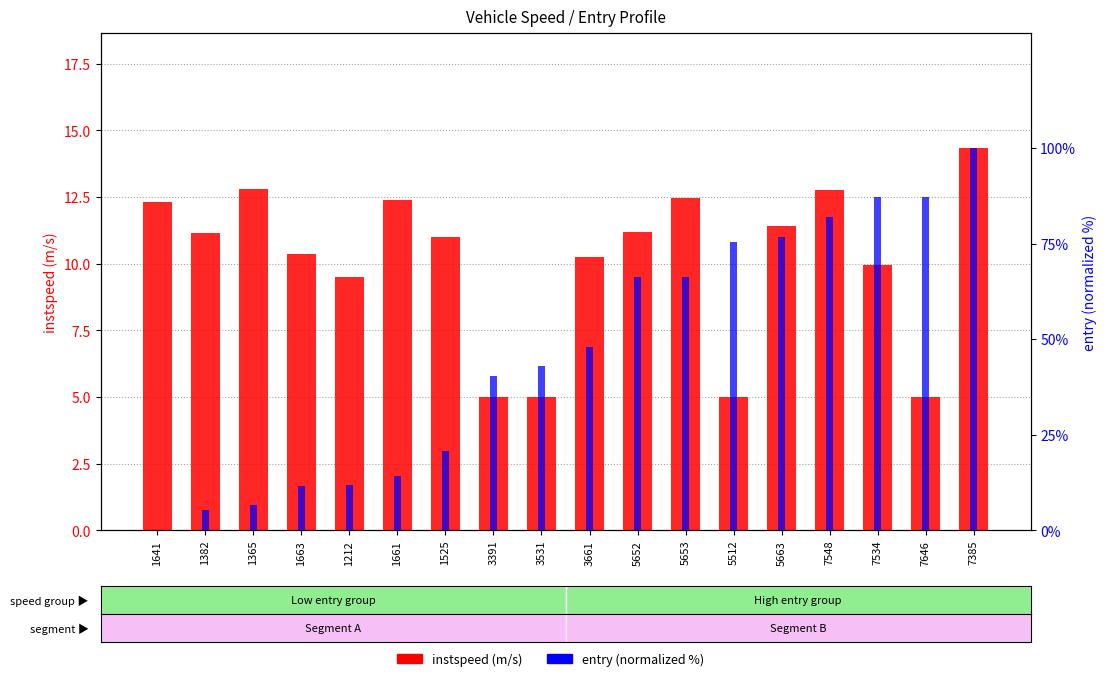

What is the value of the entry (normalized %) bar at the 8th from the left?

40.3